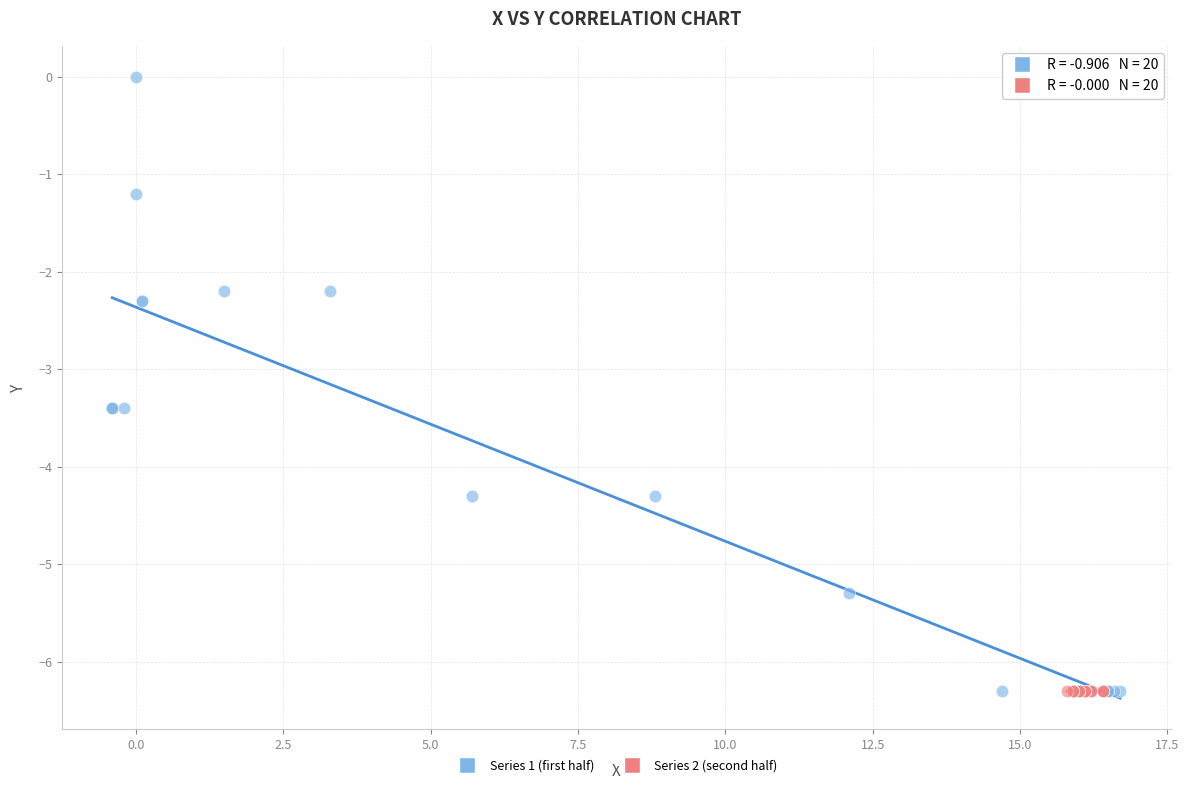

Which series reaches the maximum Y coordinate?

Series 1 (first half)